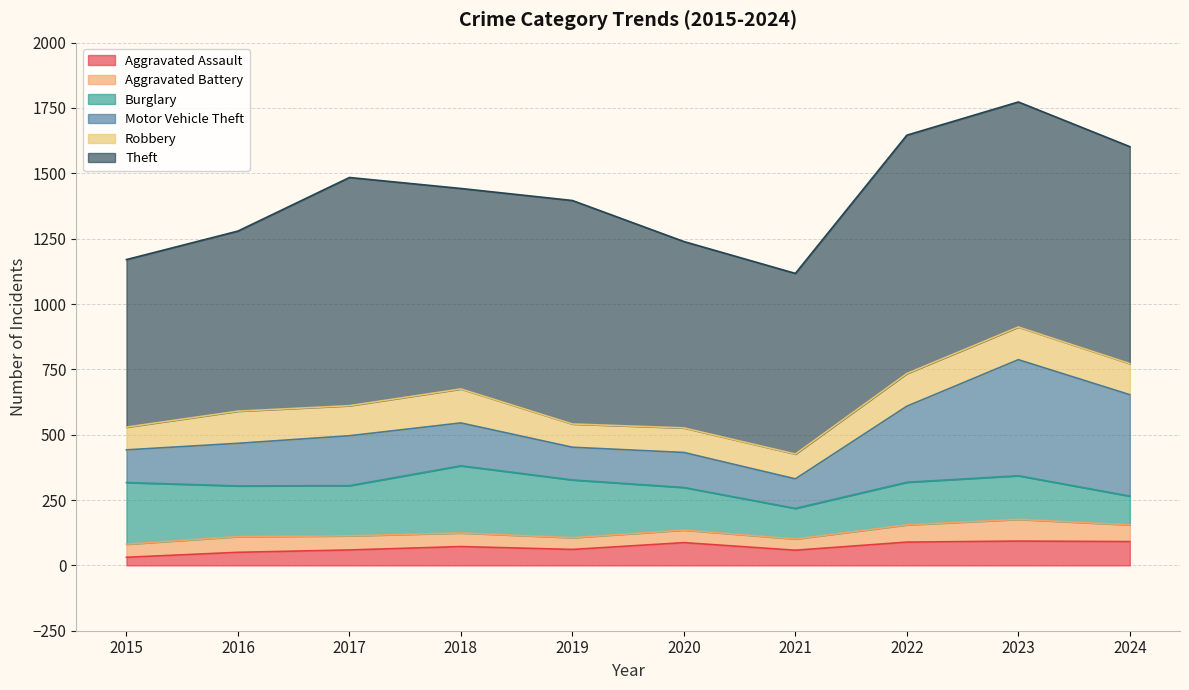

Between 2024 and 2020, which is larger?

2024